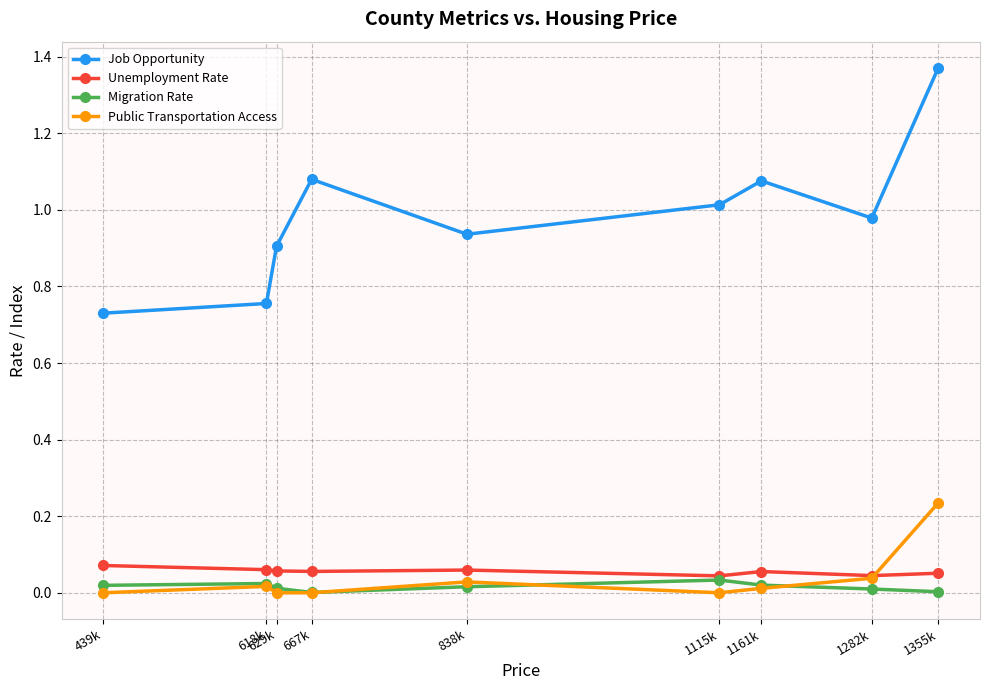

True or false: Job Opportunity and Unemployment Rate cross at least once.

False